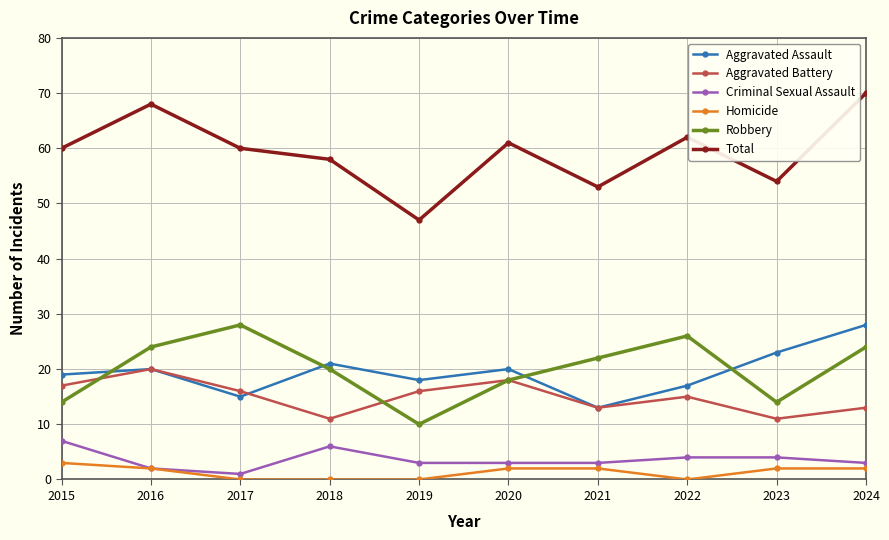

True or false: Criminal Sexual Assault and Robbery intersect in this chart.

False